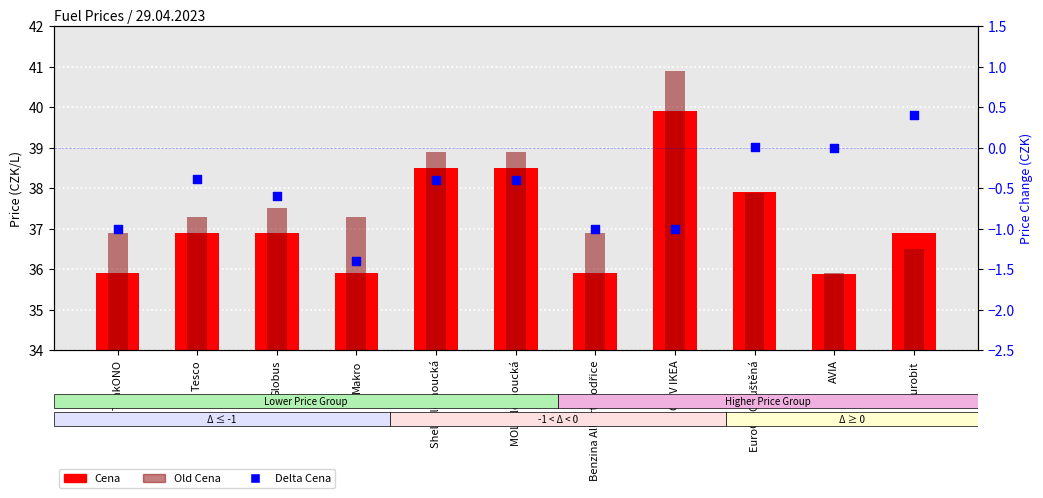

Between Tesco and Eurobit, which is larger?

Eurobit